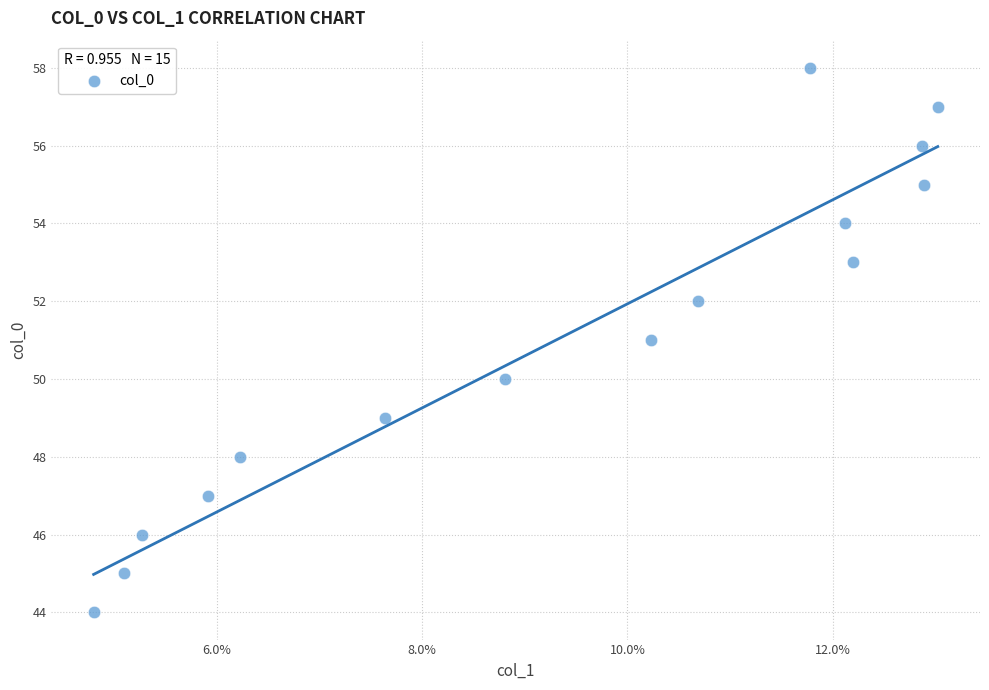

What is the range of Y values (max minus min)?

14